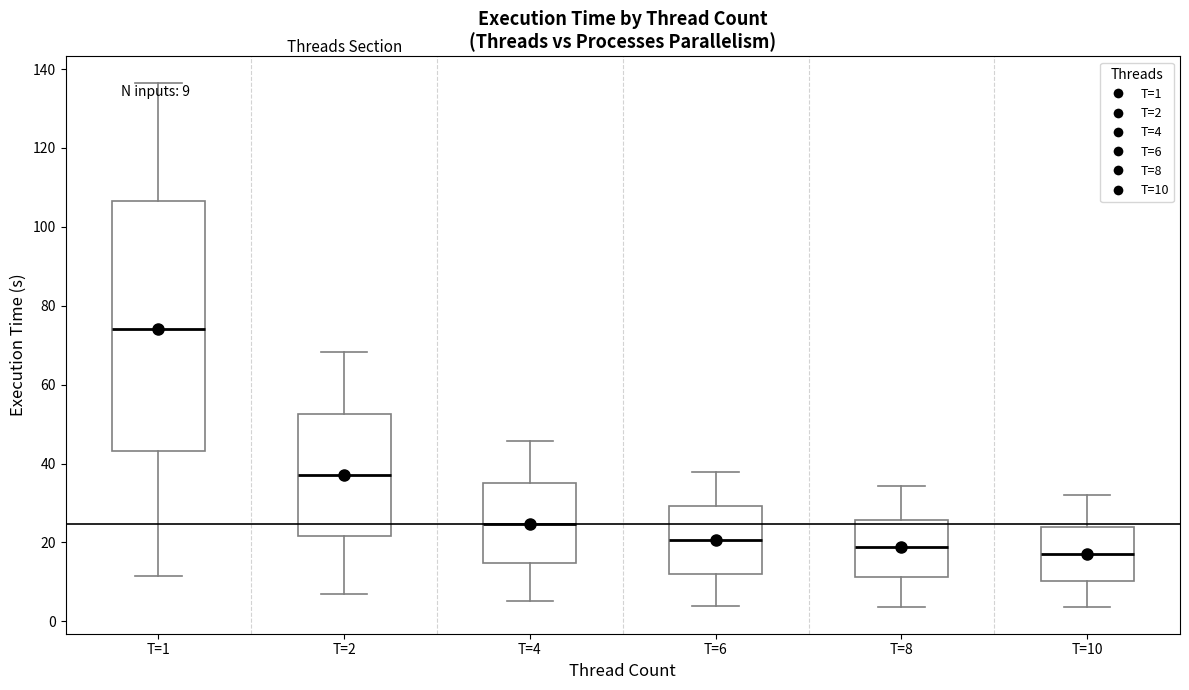

Which box has the highest median line?

T=1